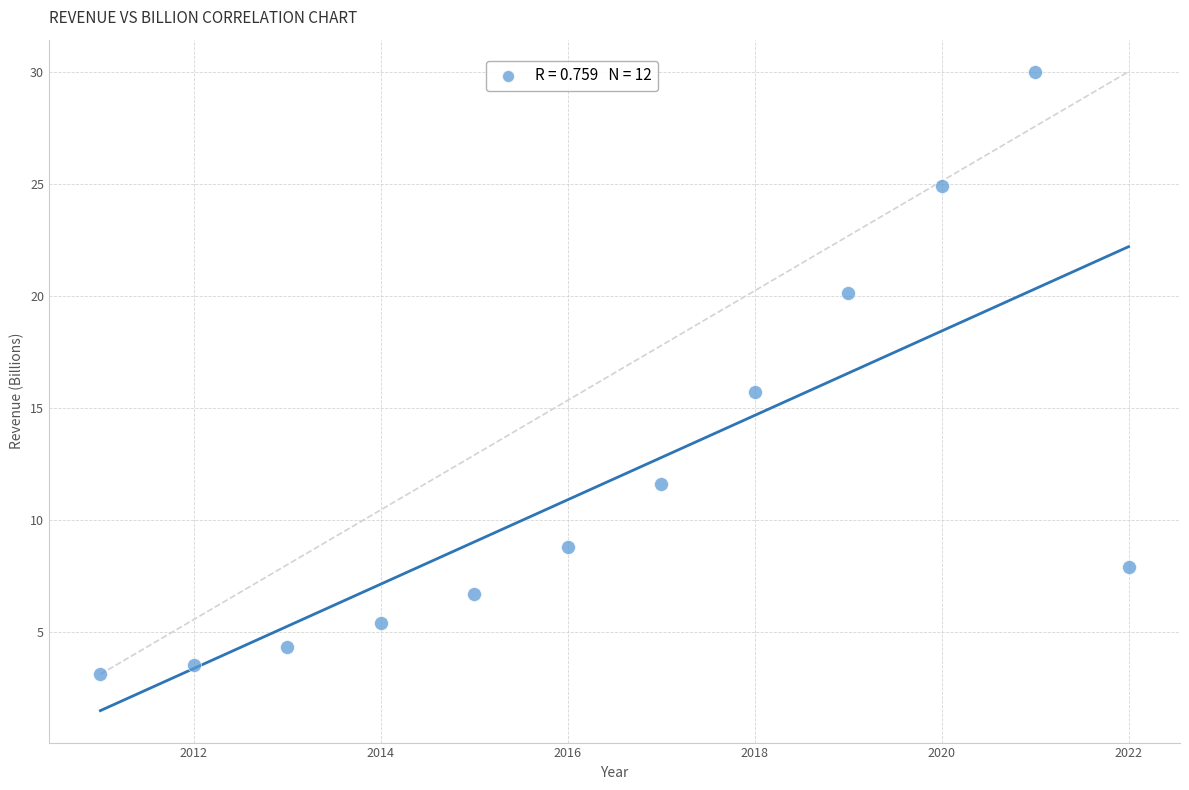

What is the range of Y values (max minus min)?

26.9